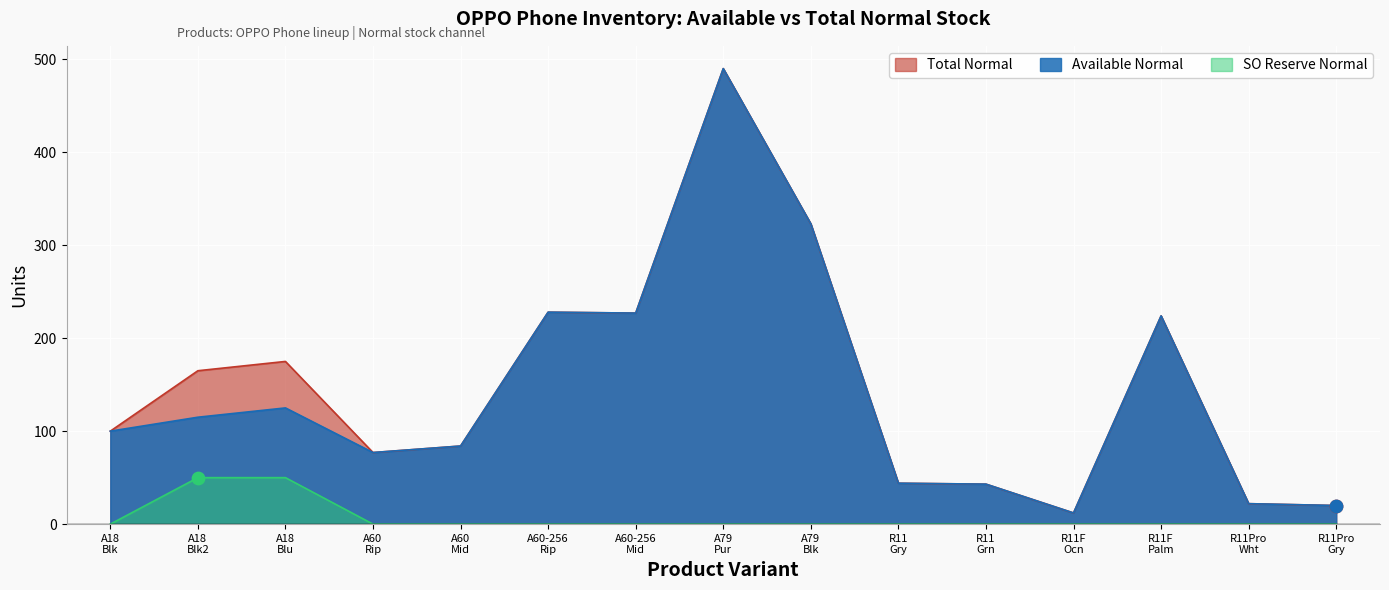

What are all the series names shown in the legend?

Total Normal, Available Normal, SO Reserve Normal